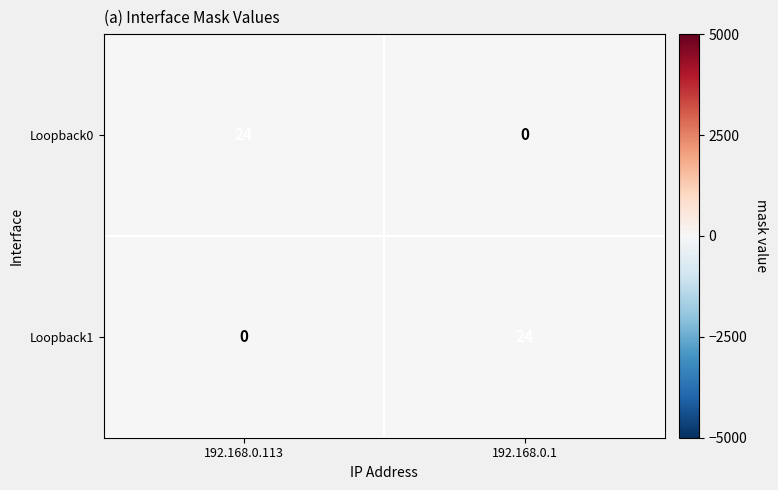

The Loopback0 series shows 39 at 192.168.0.113. True or false?

False